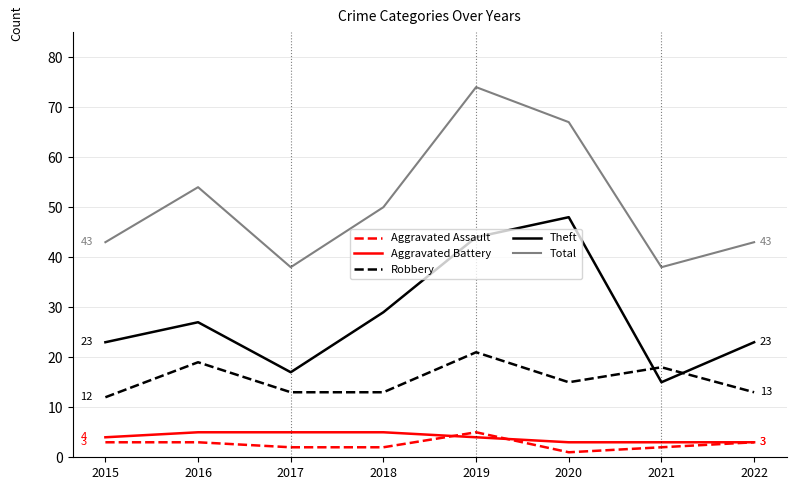

The value of Total at 2020 is 67. True or false?

True